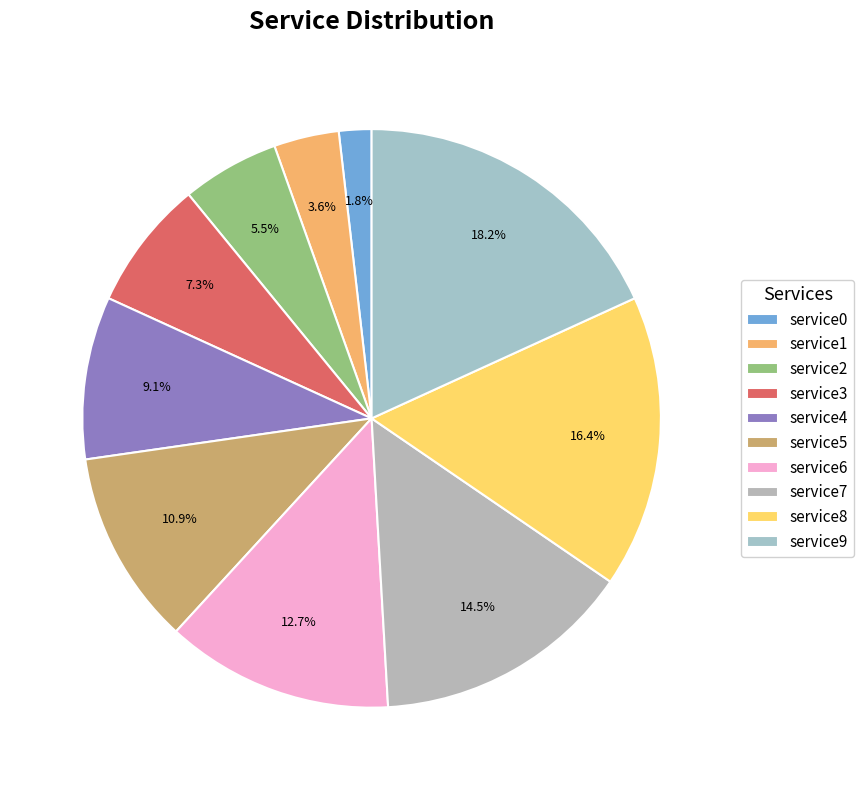

Is it true that service9 is 27% of the pie?

False